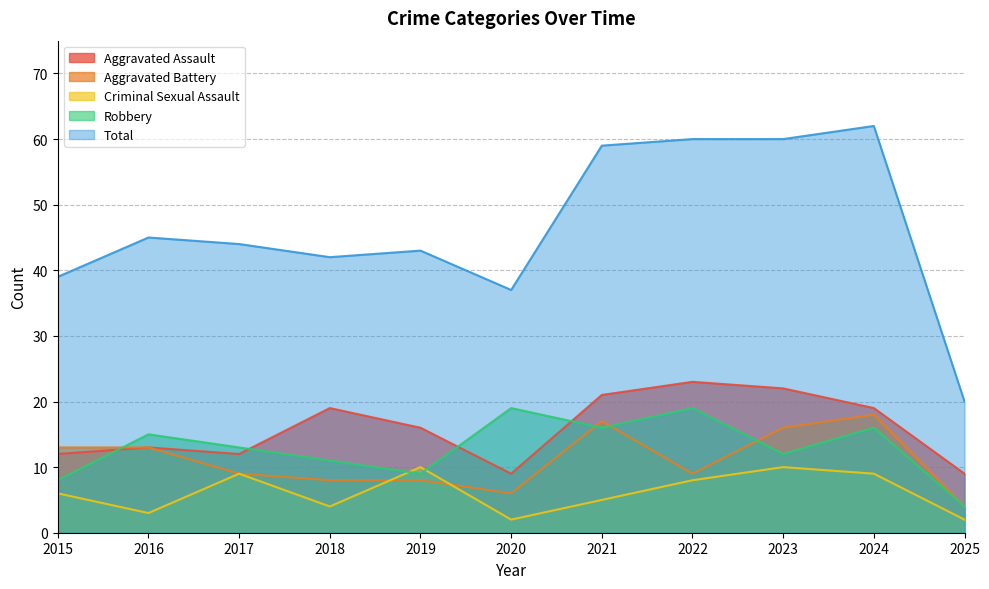

True or false: Robbery and Total intersect in this chart.

False